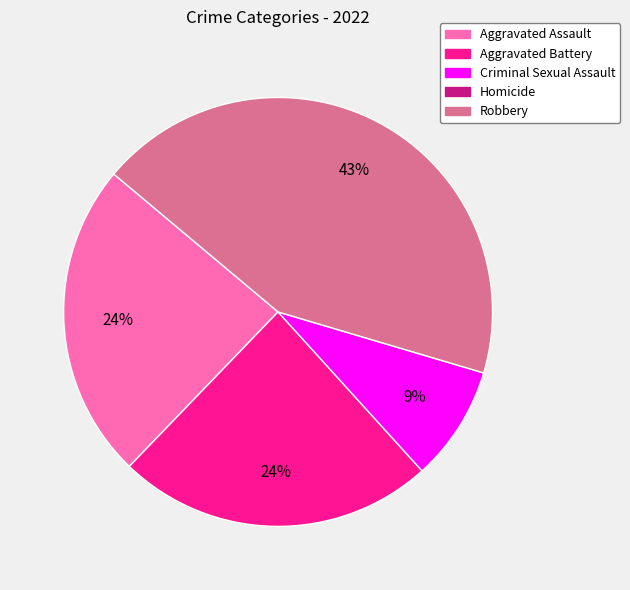

To the nearest percent, what percentage of the pie is Aggravated Battery?

24%